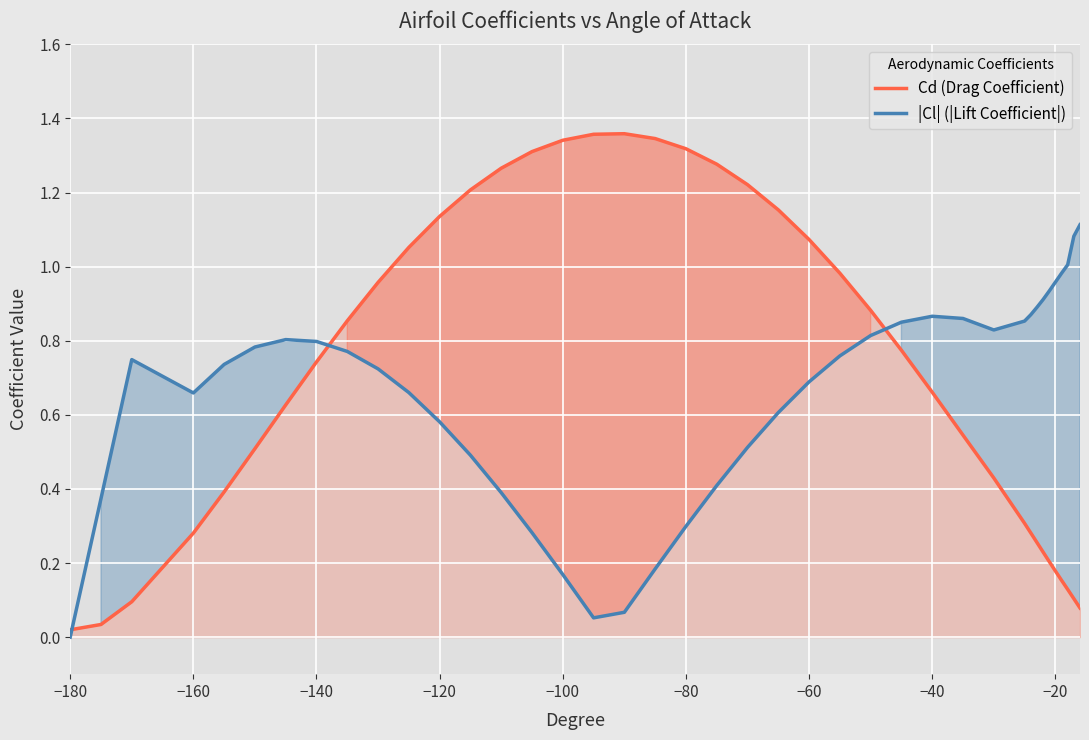

What is the maximum value for |Cl| (|Lift Coefficient|)?

1.1